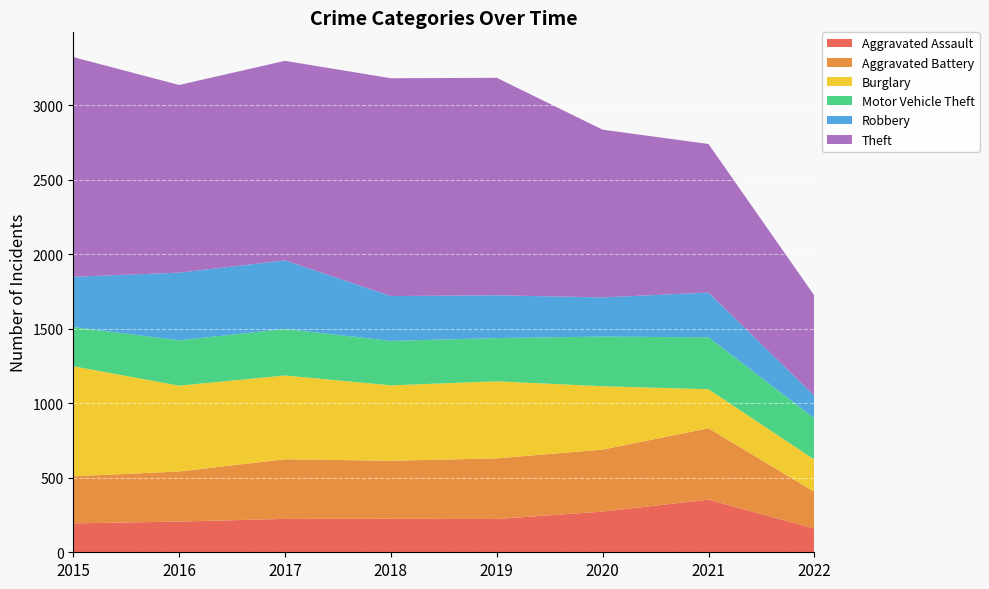

Reading right to left, list all the values displayed in this chart.

Aggravated Assault: 159	353	273	223	225	224	206	194
Aggravated Battery: 247	479	416	407	389	400	336	316
Burglary: 216	262	425	517	506	562	576	738
Motor Vehicle Theft: 277	348	333	290	298	312	304	263
Robbery: 151	300	263	287	301	460	454	337
Theft: 672	997	1125	1459	1461	1339	1259	1474